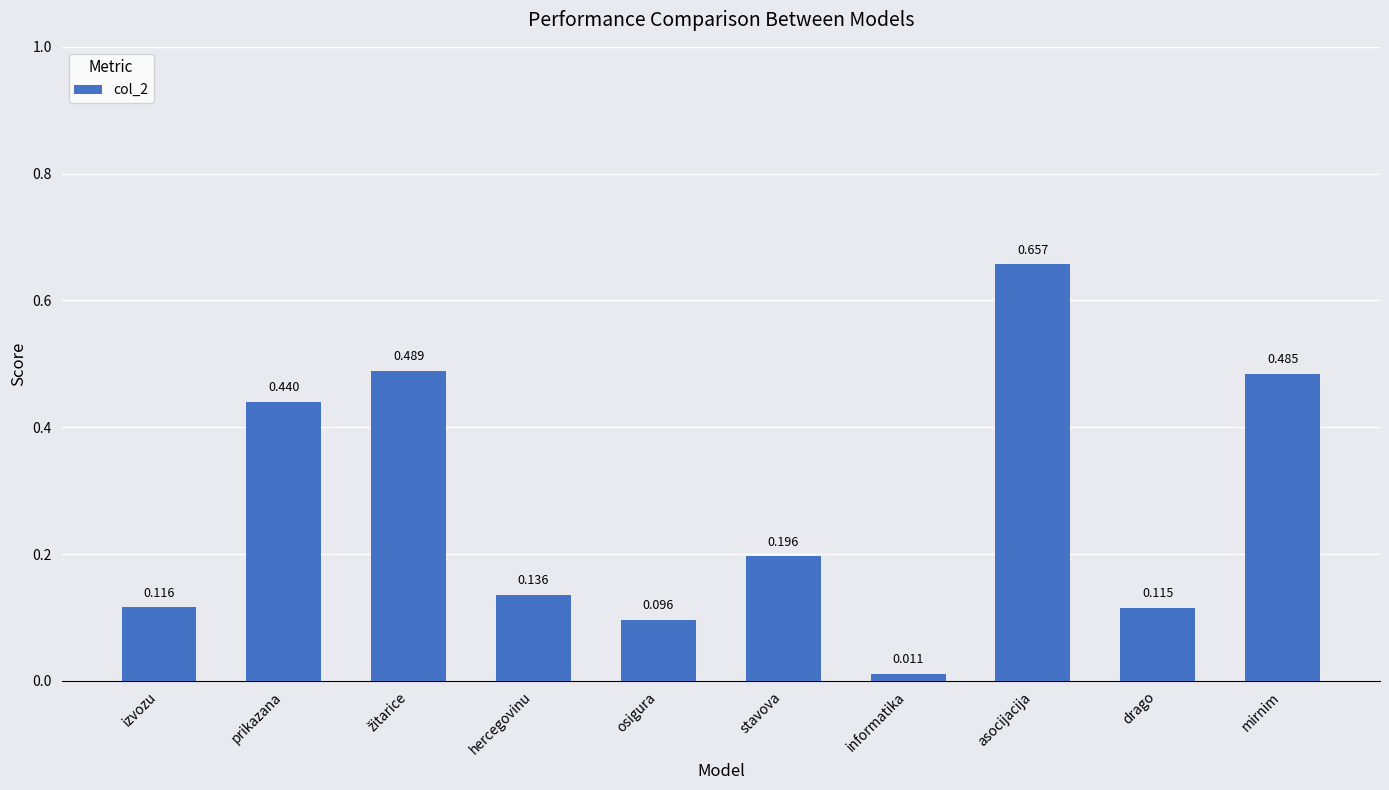

Where is the data nearest to the value 0?

informatika